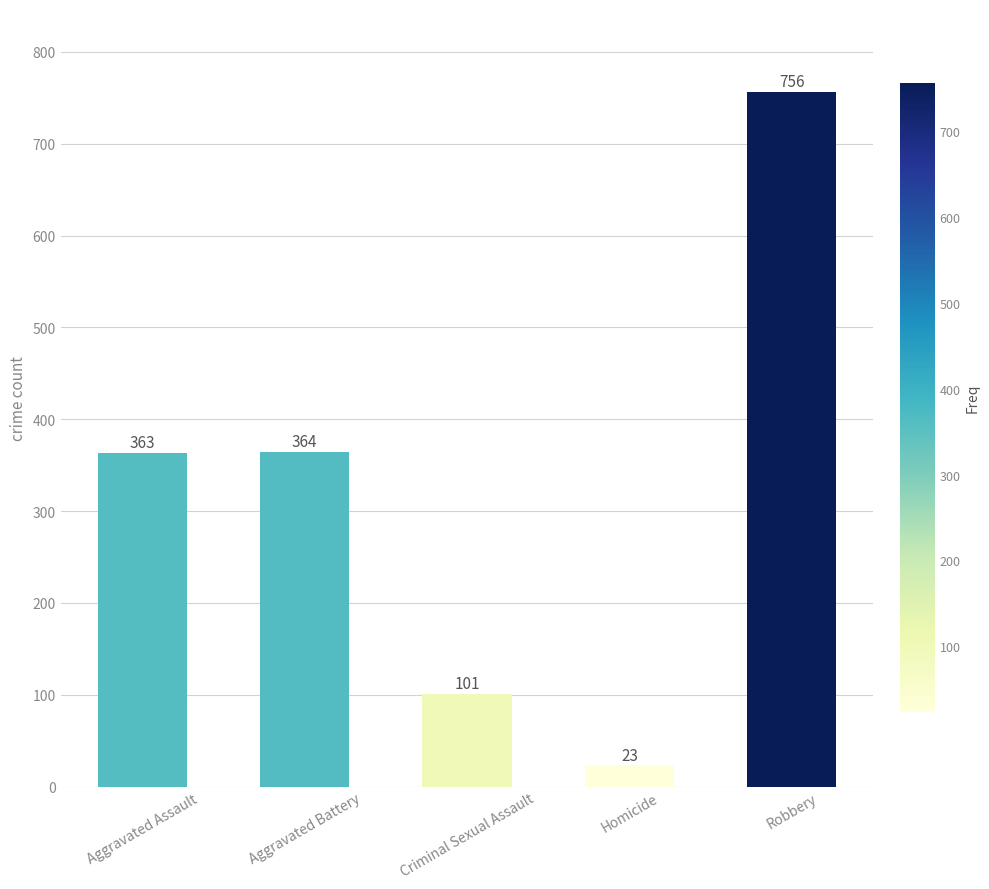

True or false: the data shows 756 at Robbery.

True